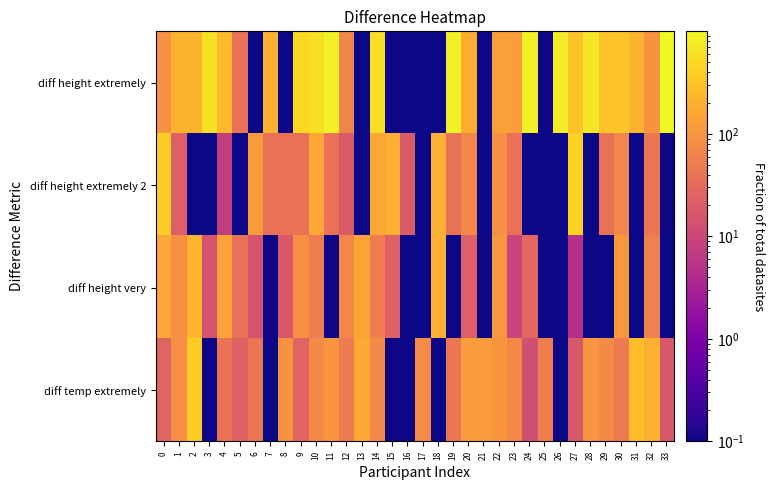

At 14, list the series in order from largest to smallest.

diff height extremely, diff height extremely 2, diff temp extremely, diff height very